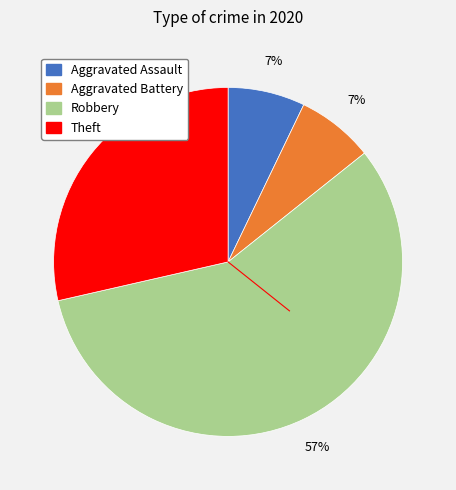

Between Aggravated Assault and Theft, which is larger?

Theft